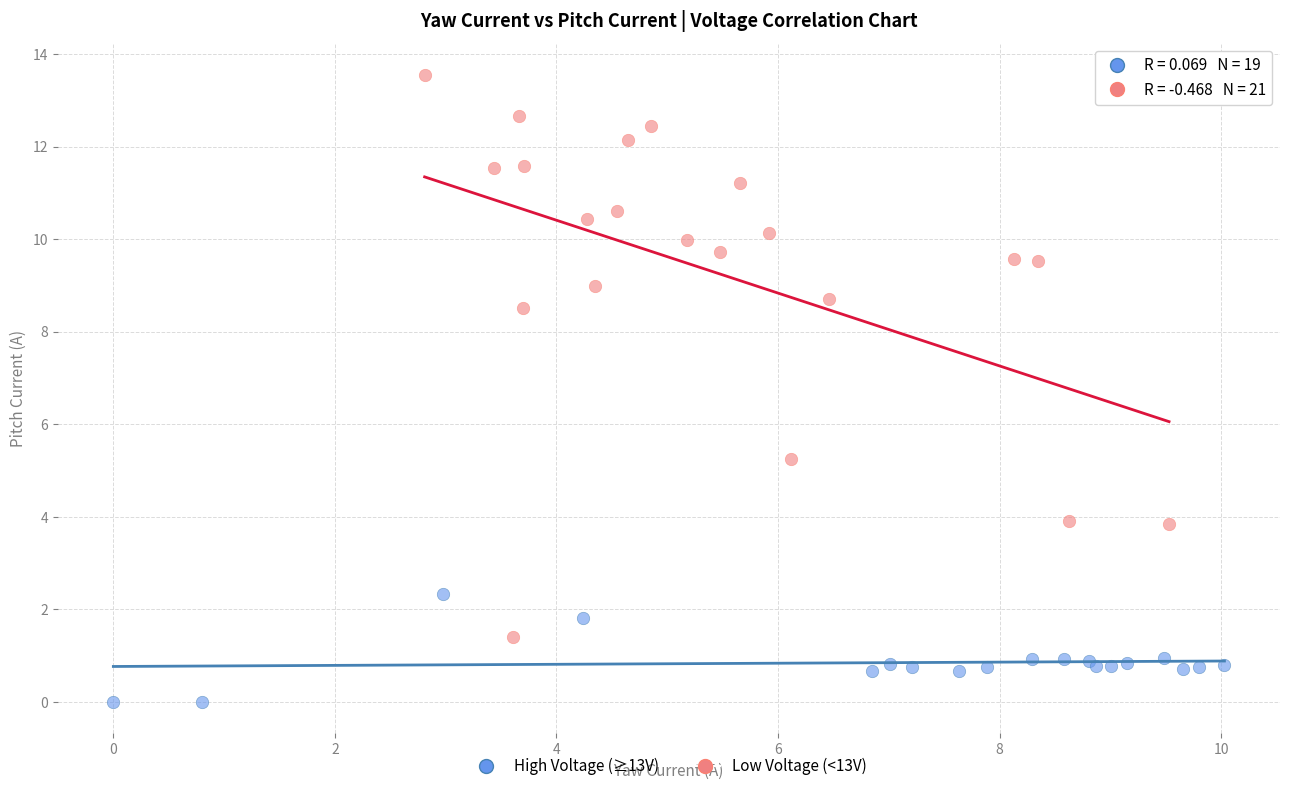

Which series has the widest spread of Y values?

Low Voltage (<13V)